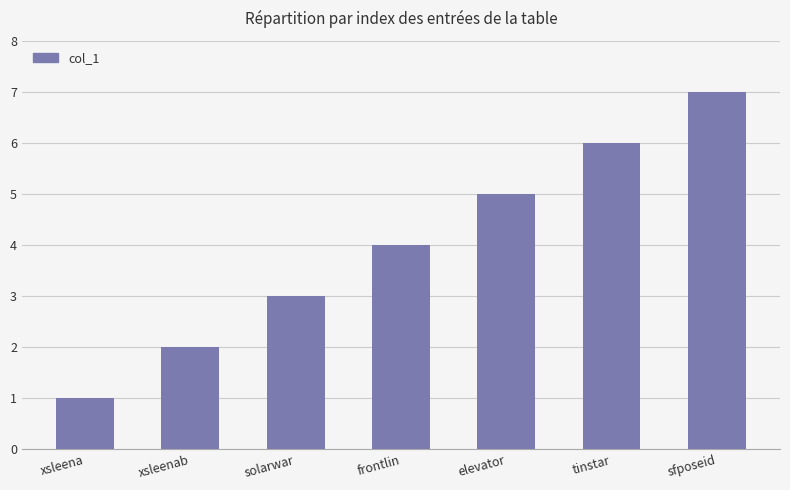

Where is the data nearest to the value 4?

frontlin